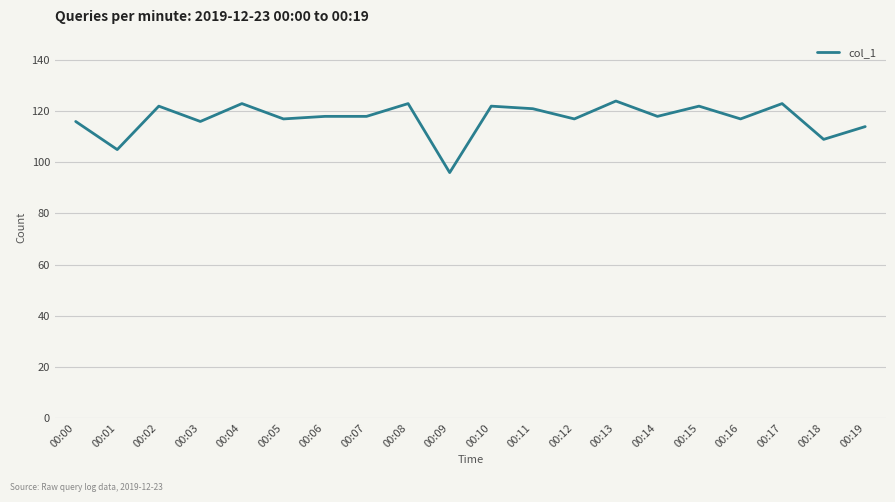

The chart shows a value of 39 at 00:19. True or false?

False